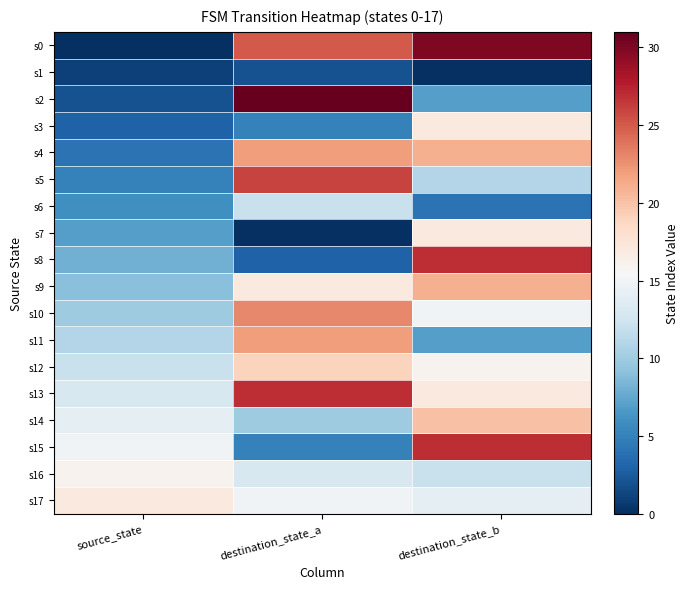

Which series has the largest total across all categories?

s13